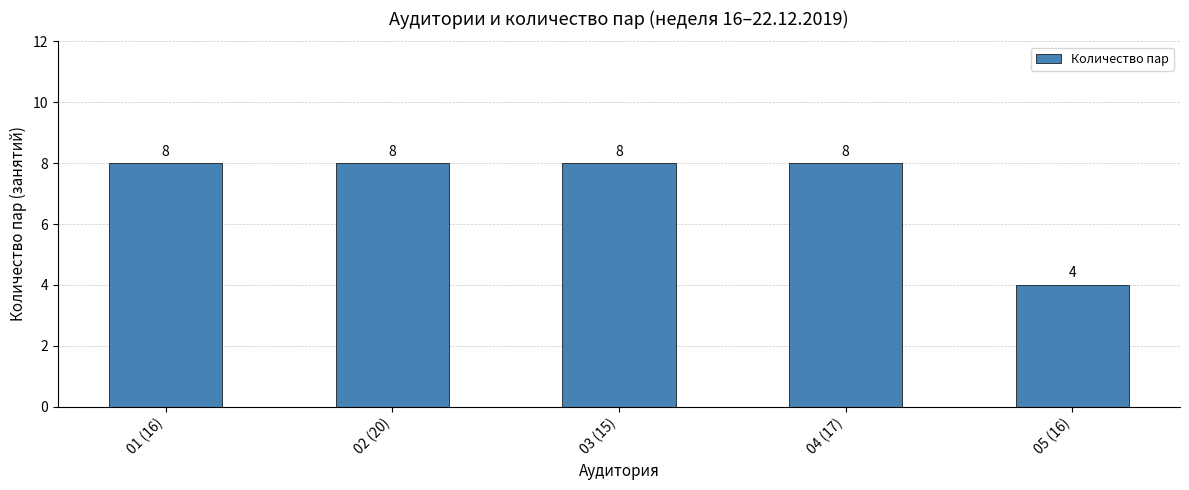

Reading left to right, what are all the values shown in this chart?

01 (16)=8	02 (20)=8	03 (15)=8	04 (17)=8	05 (16)=4